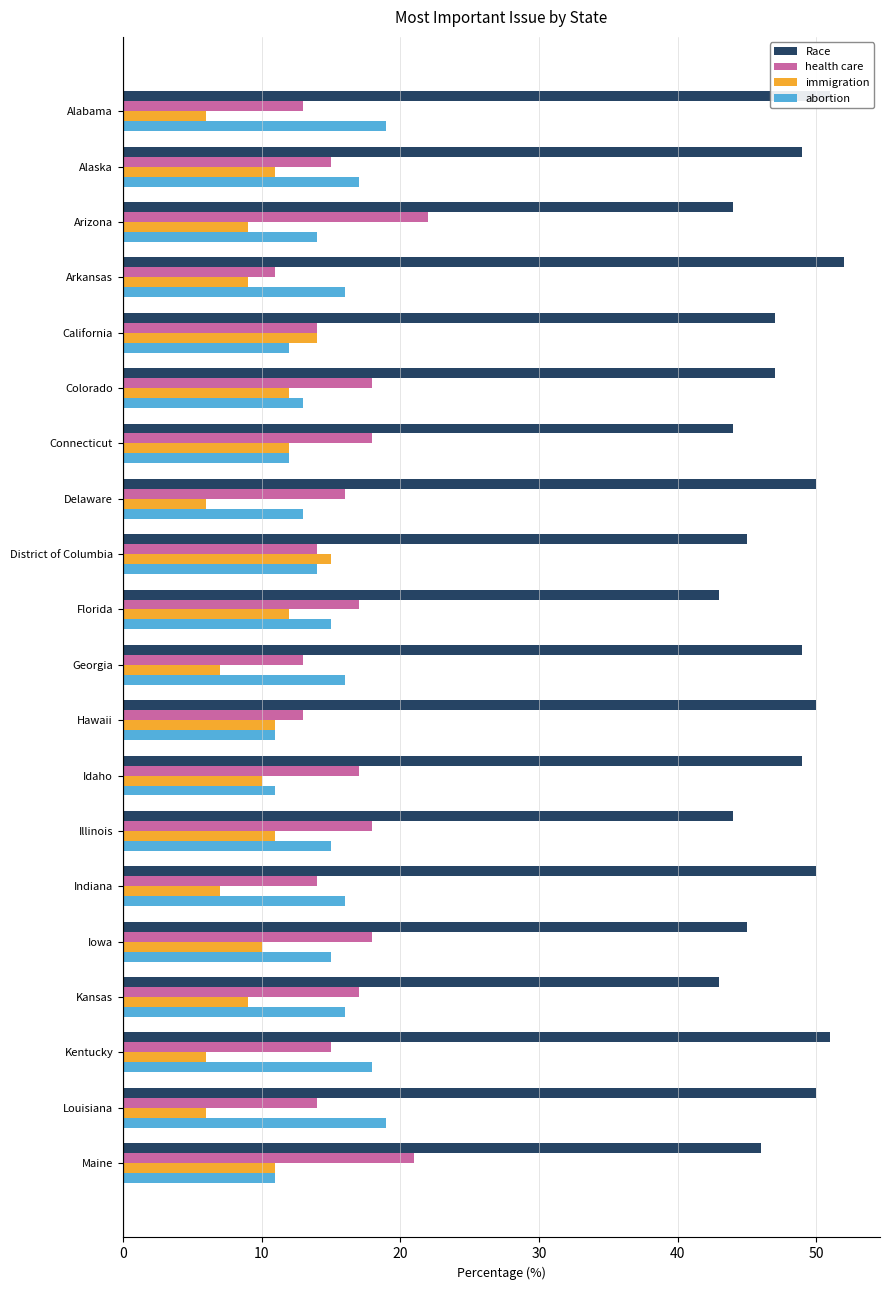

Is the value of health care at Illinois greater than the value of Race at Arizona?

No